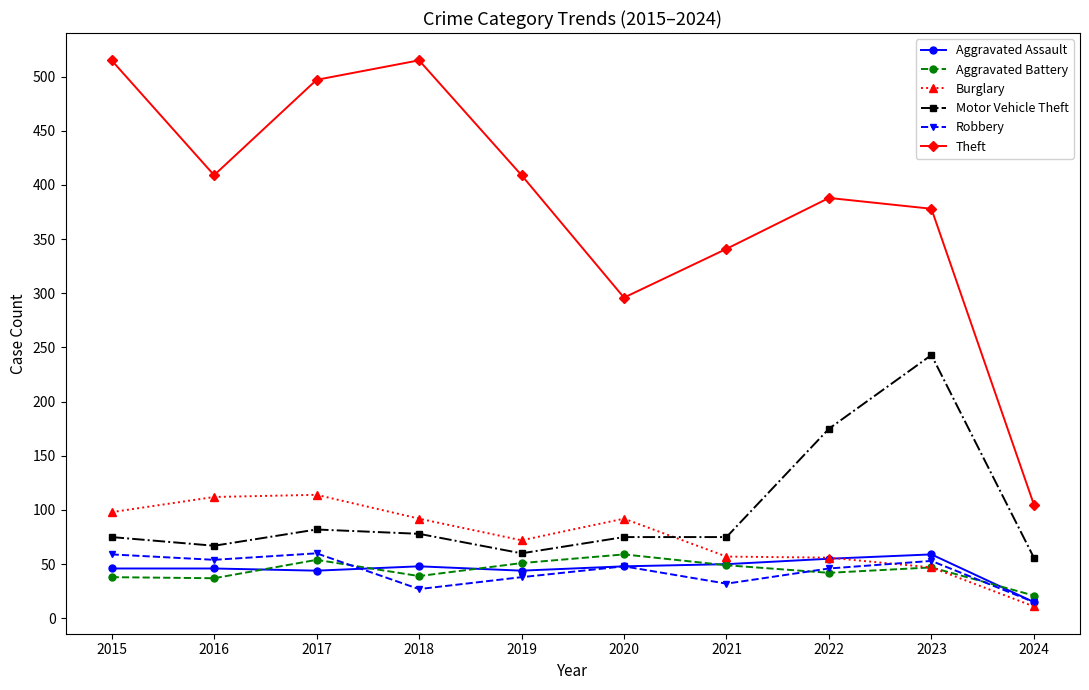

What is the average value of the Burglary series?

75